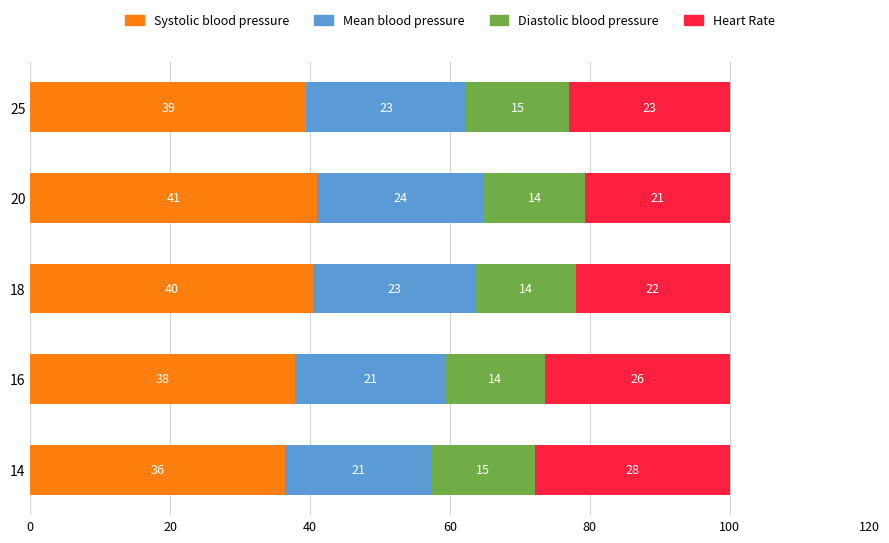

What is the total value across all series at 25?

100.0